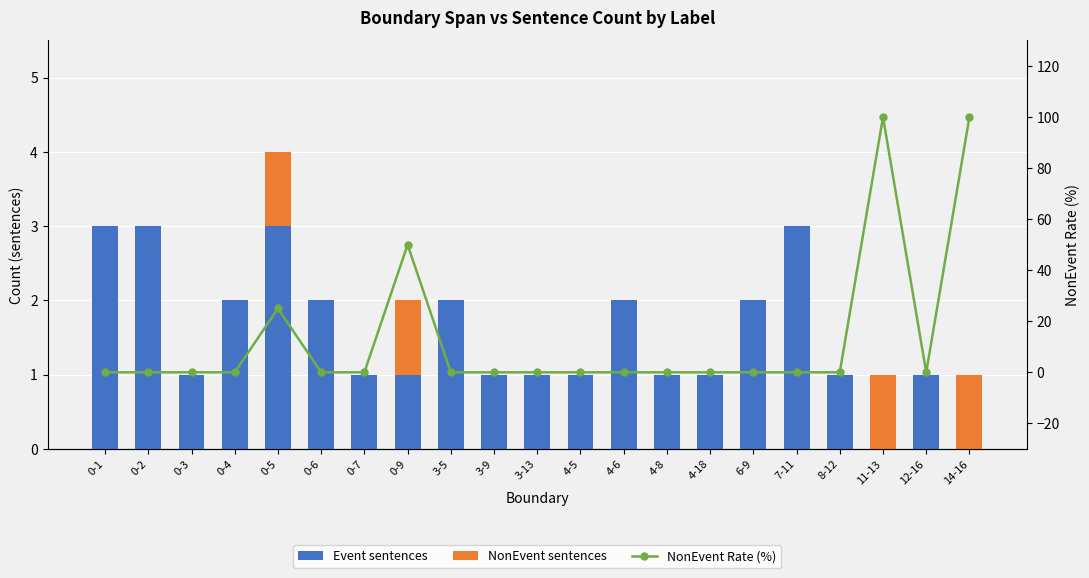

What is the difference between the highest and lowest values at 6-9?

2